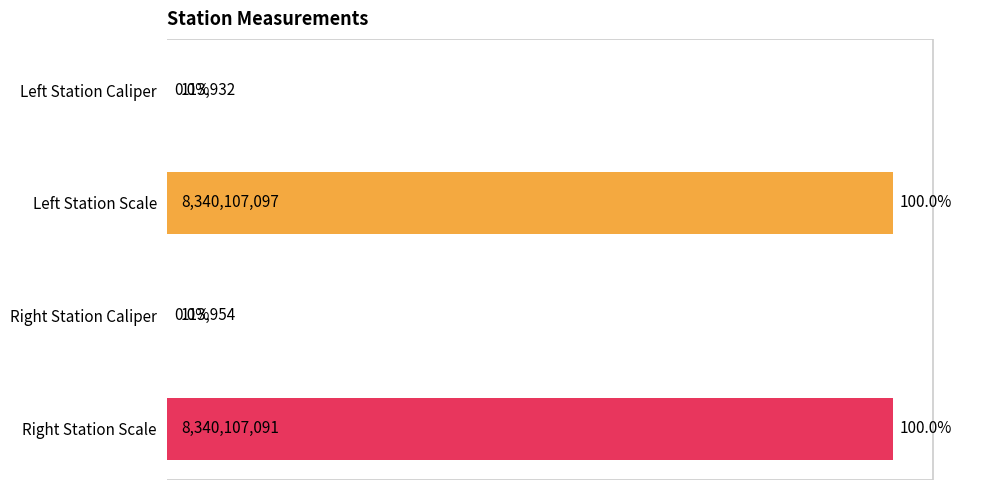

What is the sum of the values at Left Station Caliper and Right Station Caliper?

227886